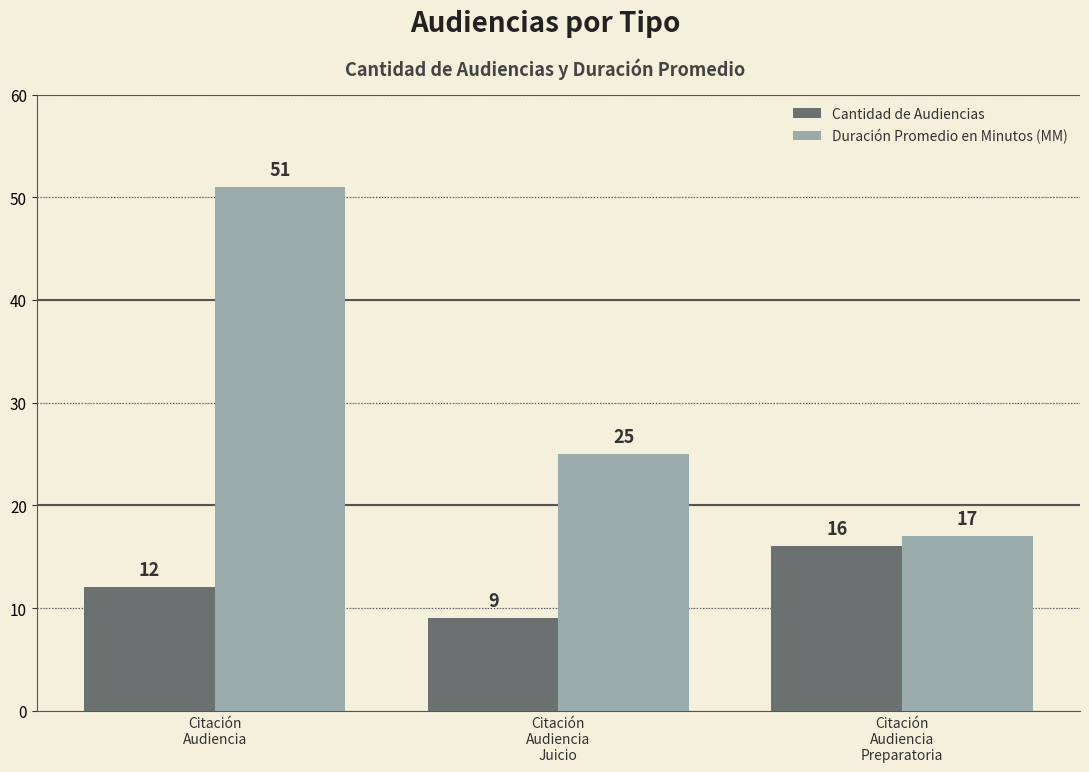

Reading left to right, list all the values displayed in this chart.

Cantidad de Audiencias: Citación
Audiencia=12	Citación
Audiencia
Juicio=9	Citación
Audiencia
Preparatoria=16
Duración Promedio en Minutos (MM): Citación
Audiencia=51	Citación
Audiencia
Juicio=25	Citación
Audiencia
Preparatoria=17